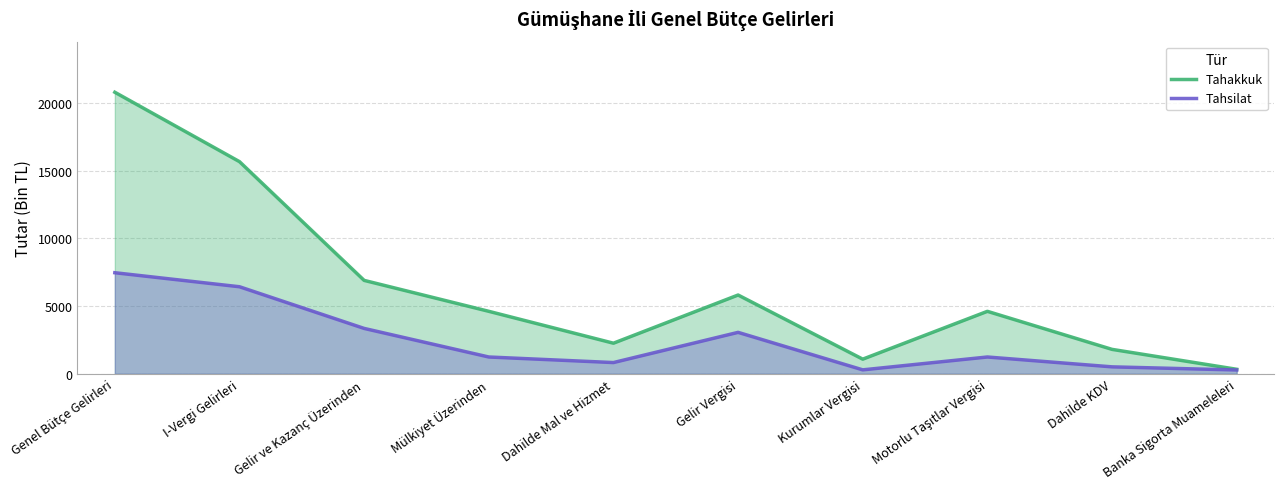

At which category does Tahsilat reach its first local peak?

Gelir Vergisi